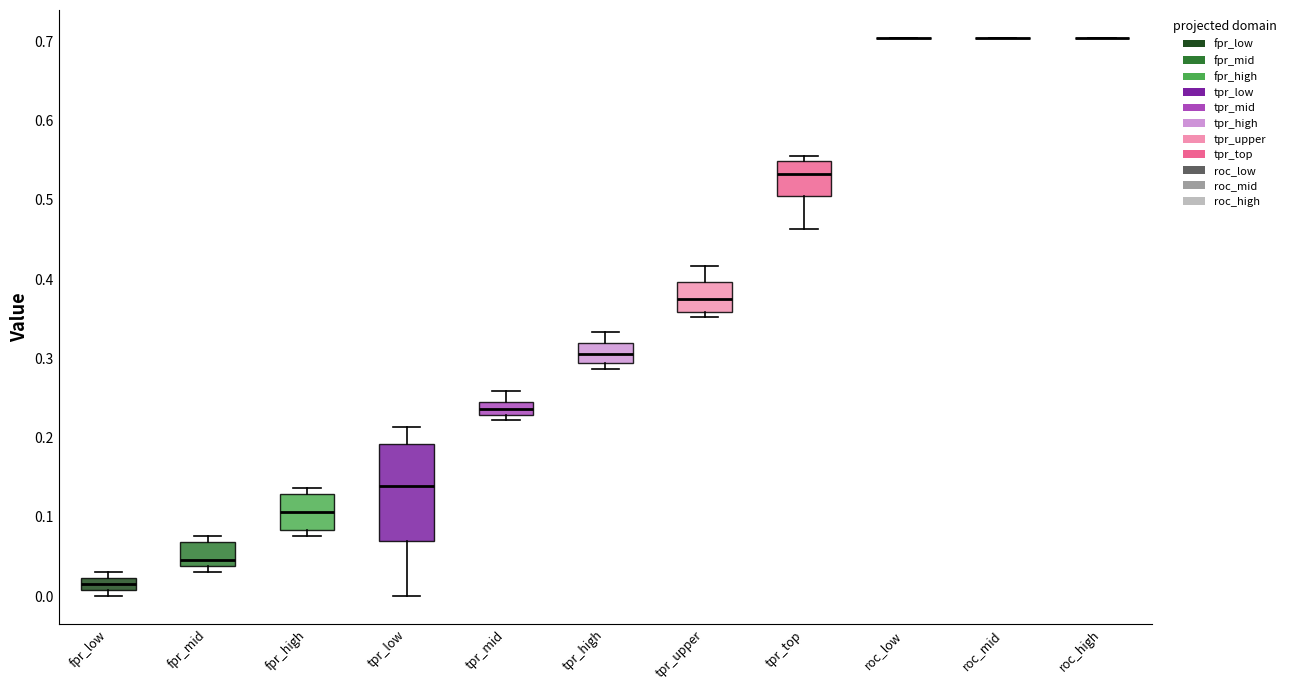

Comparing the boxes themselves (not the whiskers), which one is the tallest?

tpr_low